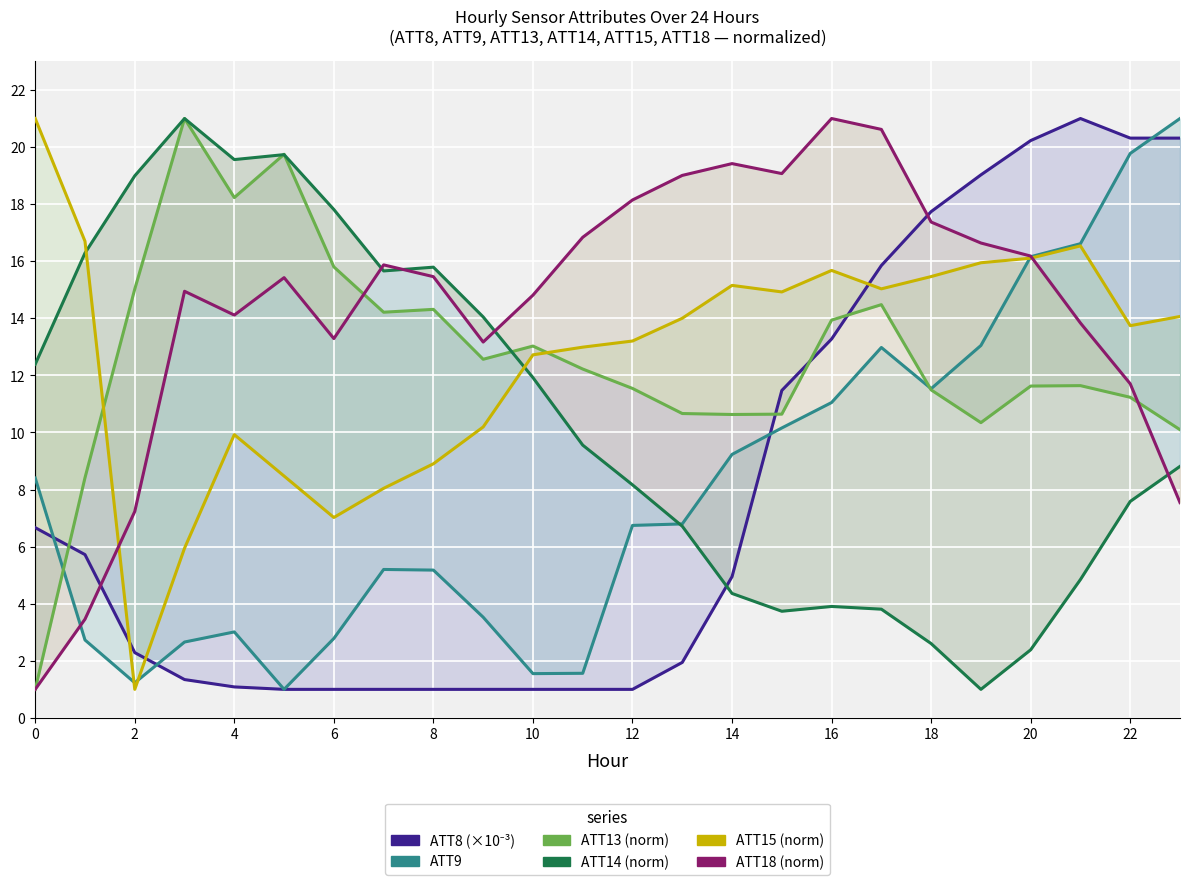

Count the number of categories in the chart.

24